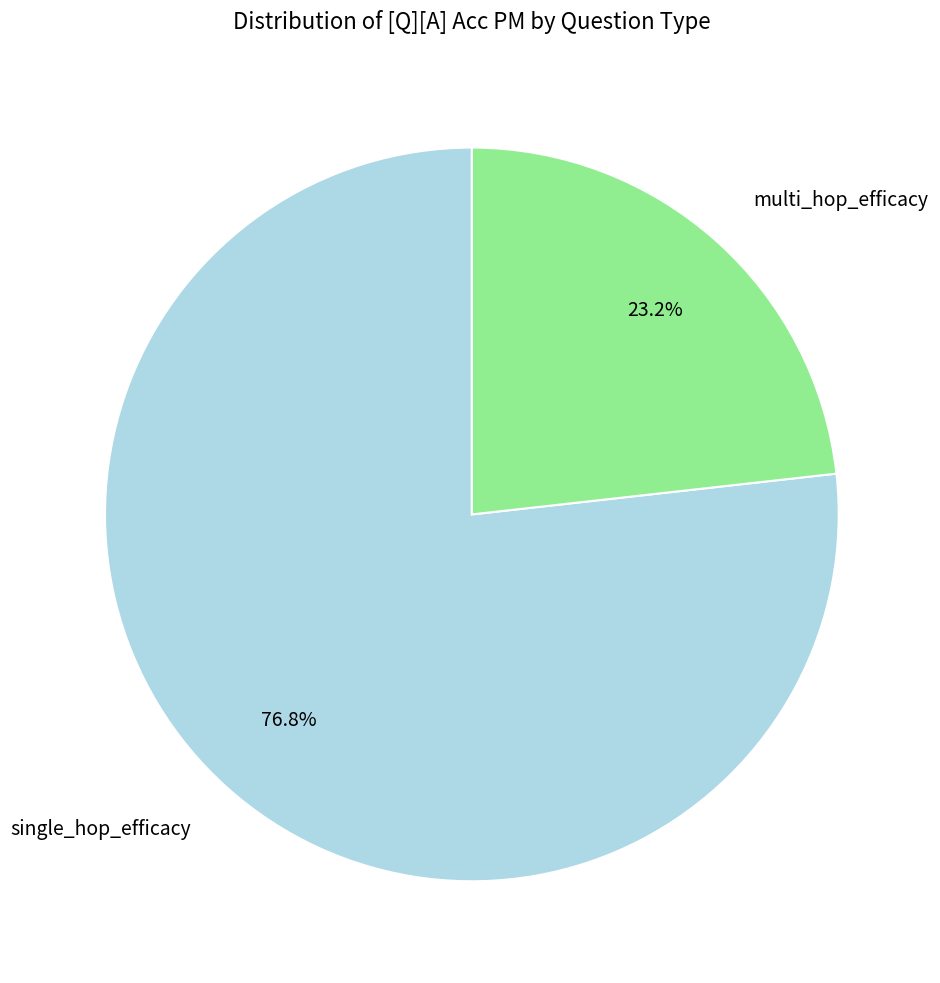

To the nearest percent, what portion does multi_hop_efficacy represent?

23%